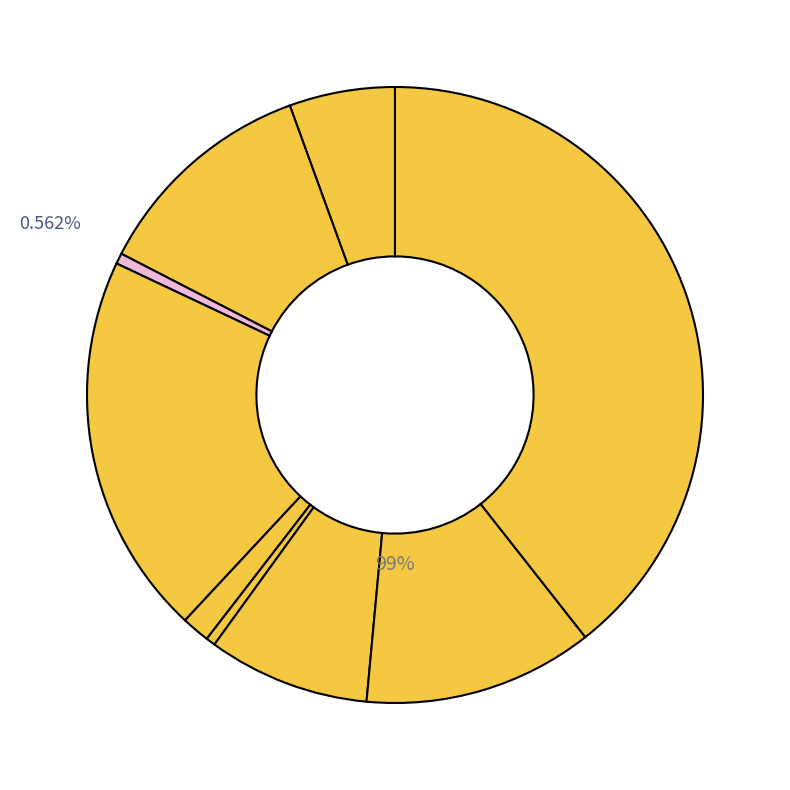

What percentage do Homicide and Burglary together represent?

20.6%